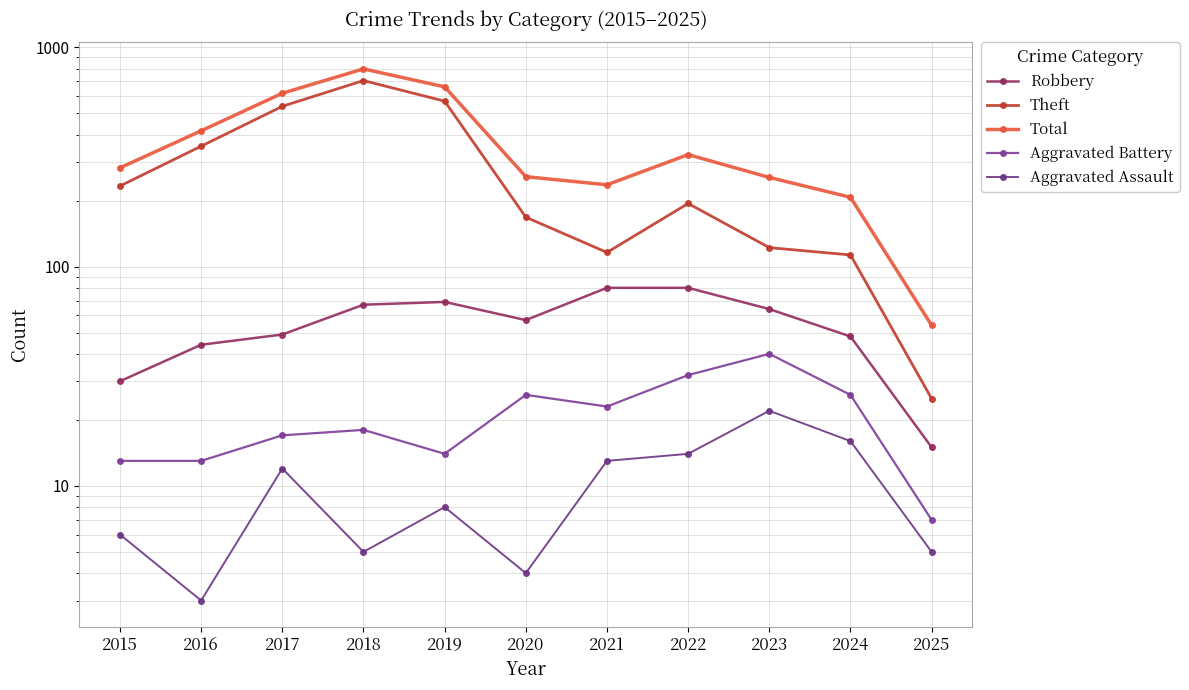

At which label does Theft reach its minimum?

2025